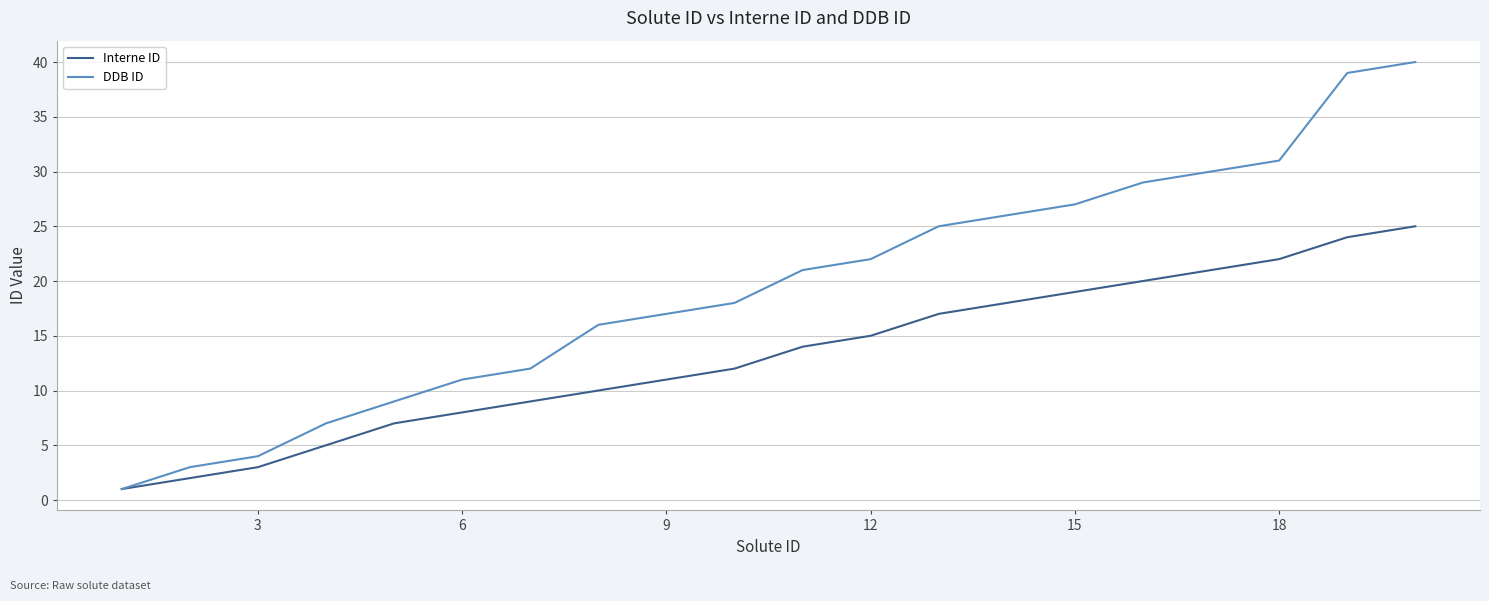

List the series in order of their peak value, highest first.

DDB ID, Interne ID